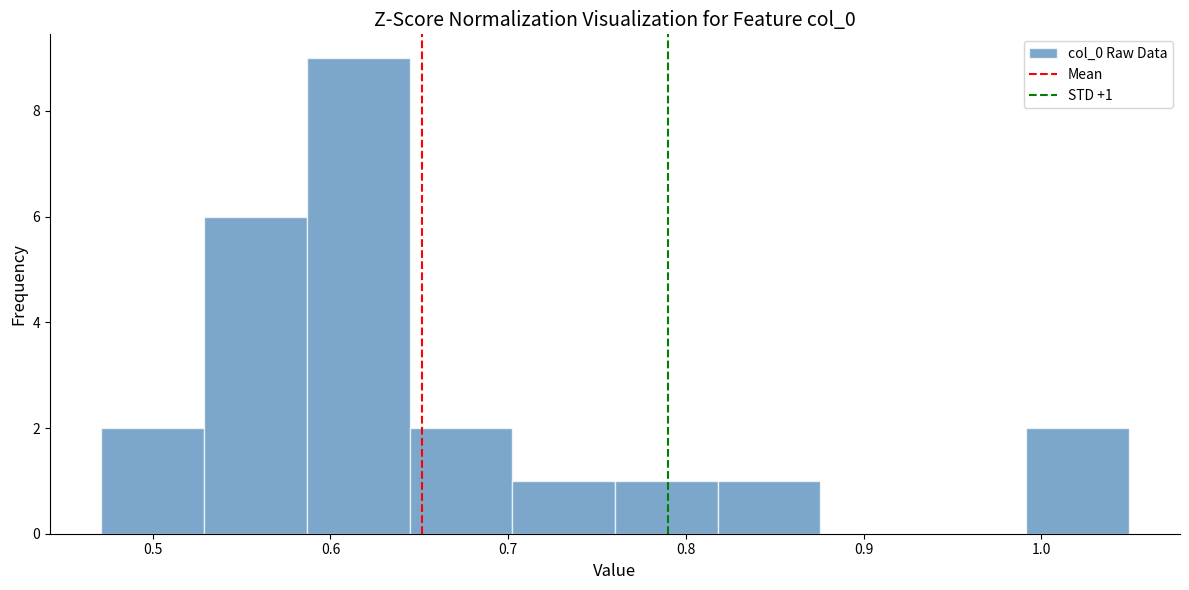

Which range on the x-axis has the tallest bar?

0.59 to 0.64